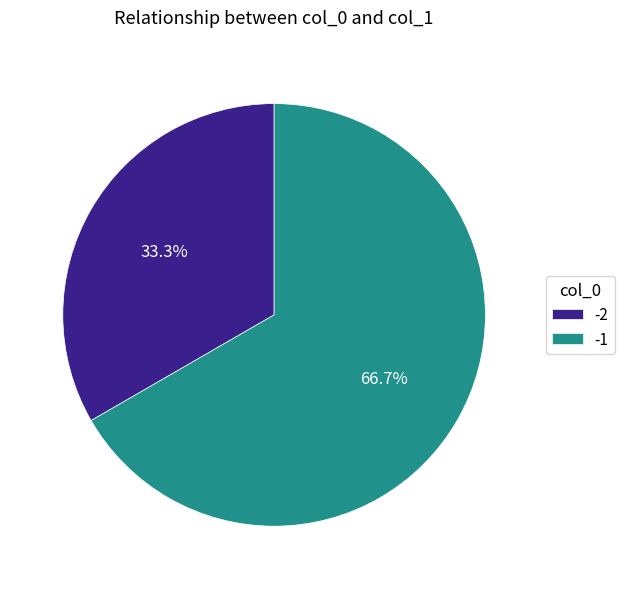

How many slices are in this pie chart?

2